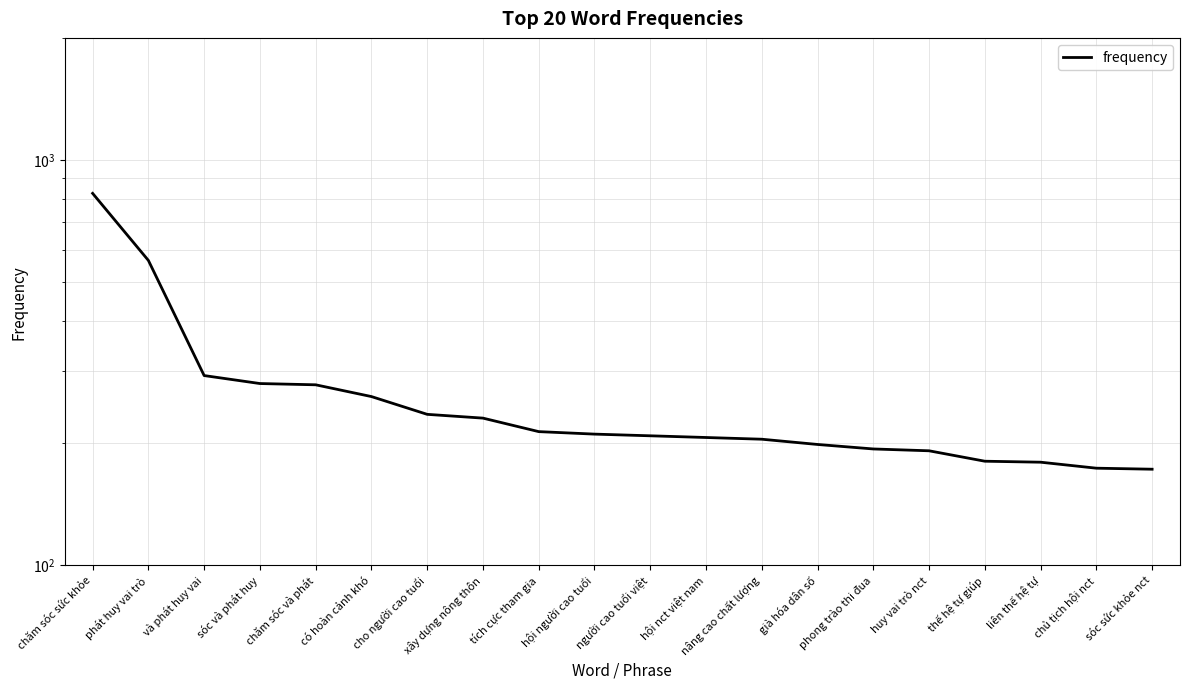

At which label does the data first exceed 210?

chăm sóc sức khỏe